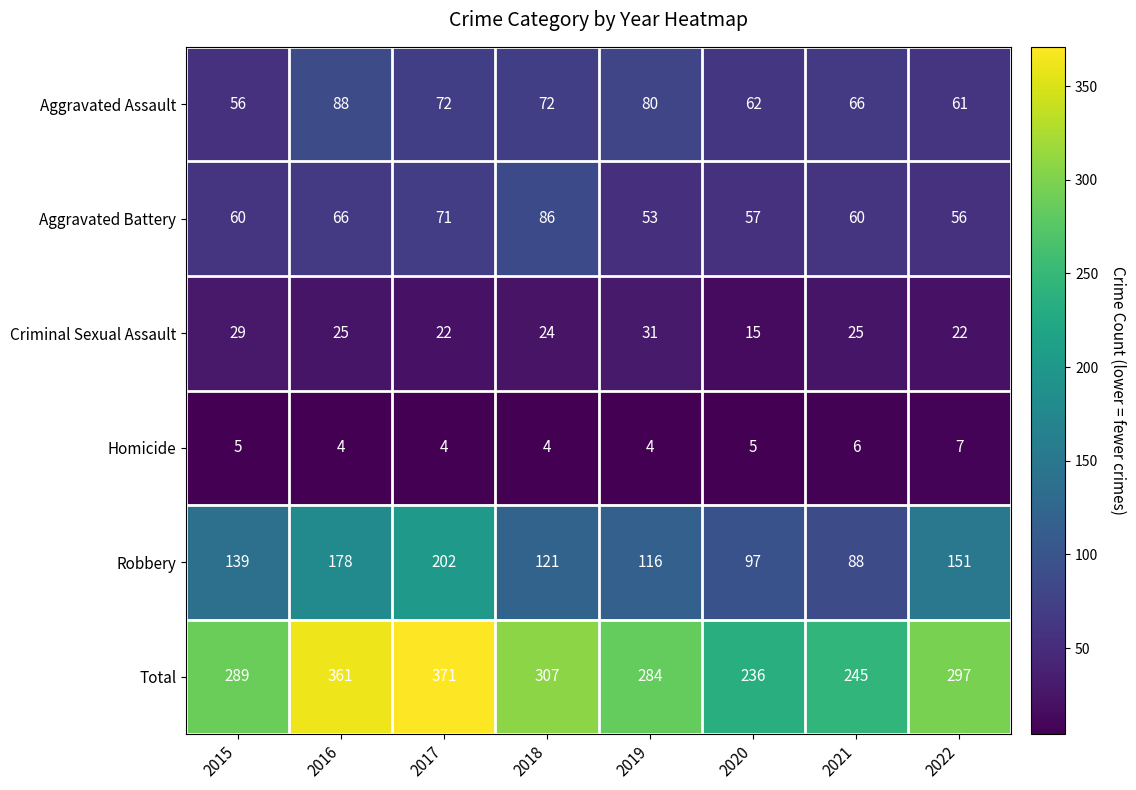

Where is Total nearest to the value 303?

2018